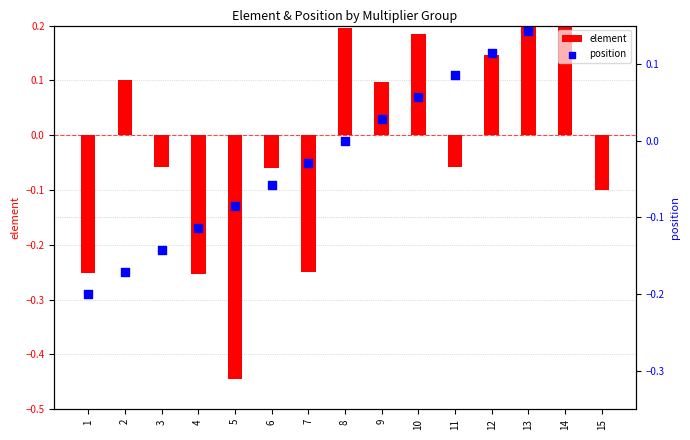

What is the total value across all series at 12?

0.3